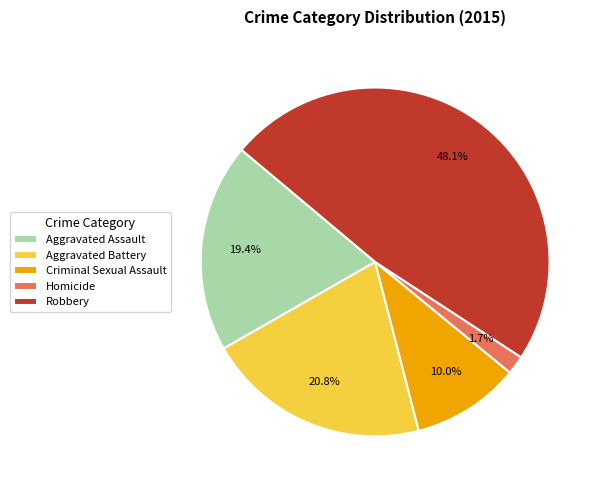

To the nearest percent, what is the difference between the Robbery and Homicide slice percentages?

46%